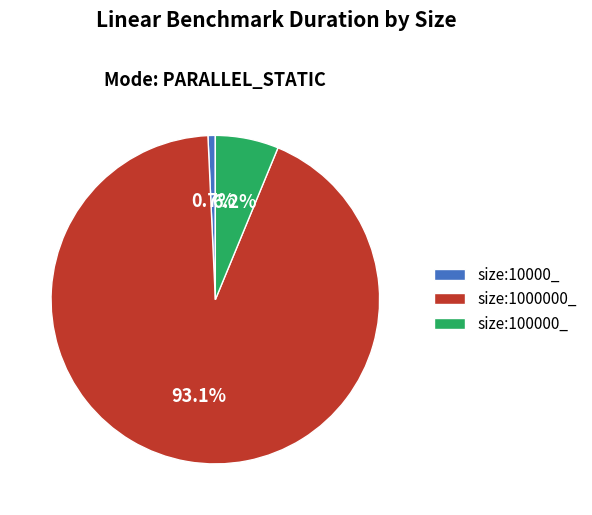

How much of the chart is everything except size:100000_?

93.8%